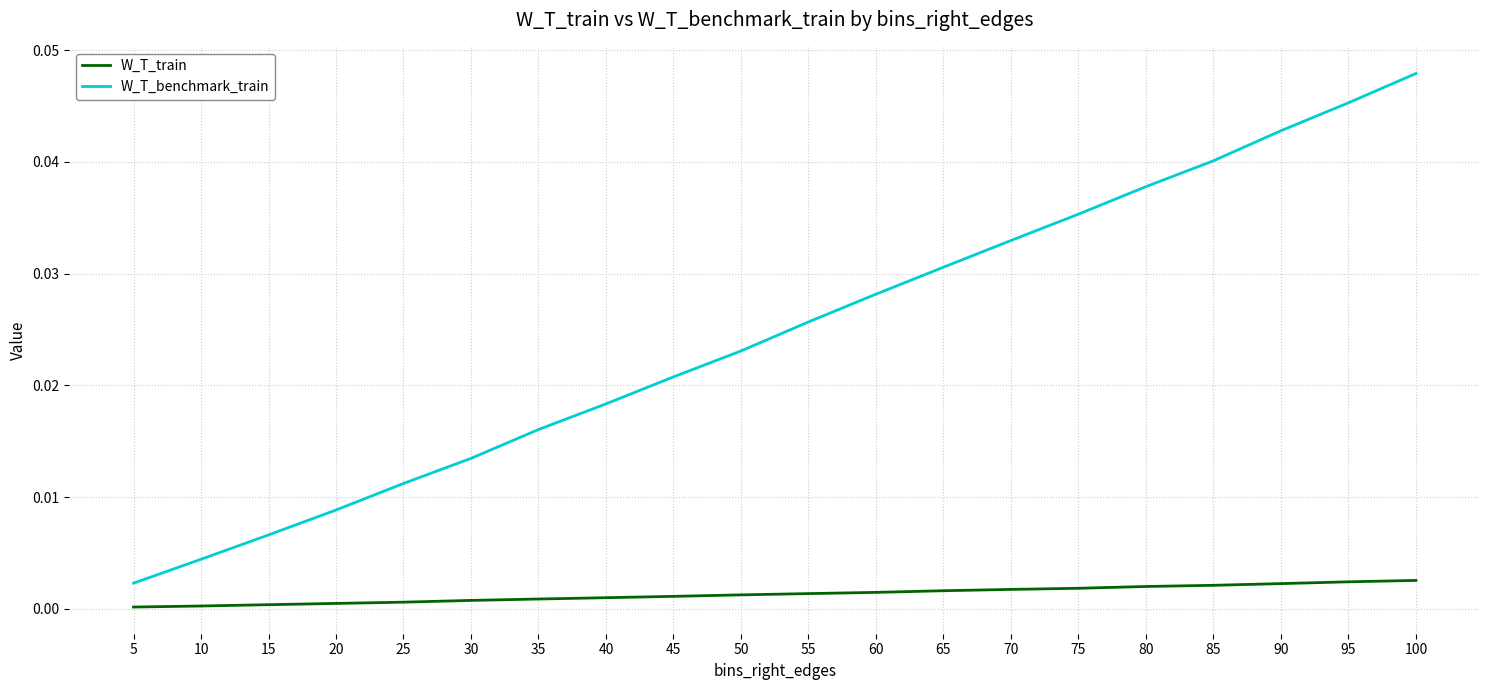

True or false: W_T_train has a value of 0.0 at 35.

True